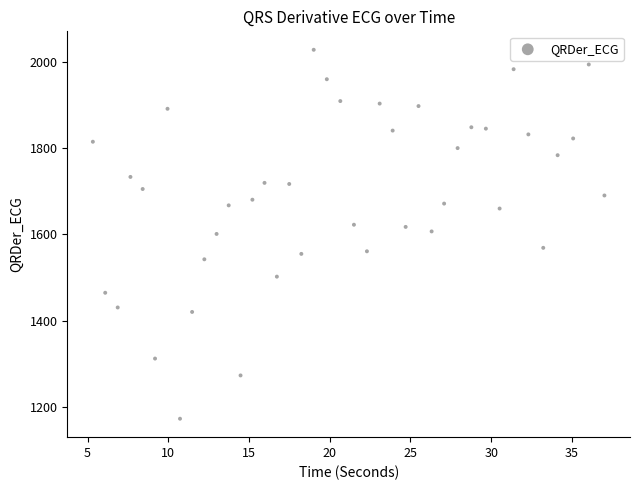

What is the range of Y values (max minus min)?

854.4